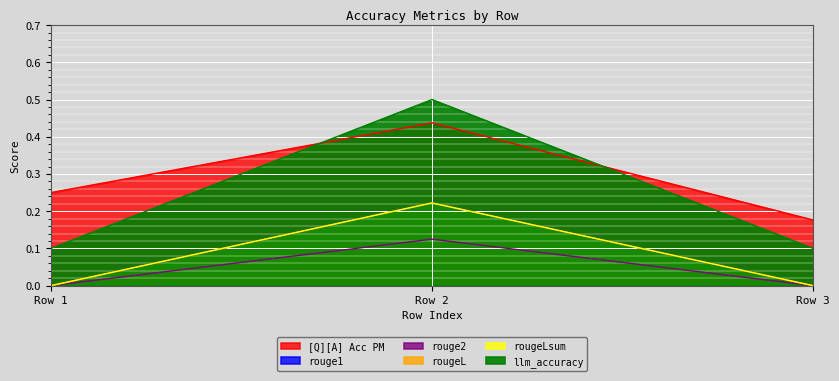

List the series in order of their peak value, lowest first.

rouge2, rouge1, rougeL, rougeLsum, [Q][A] Acc PM, llm_accuracy